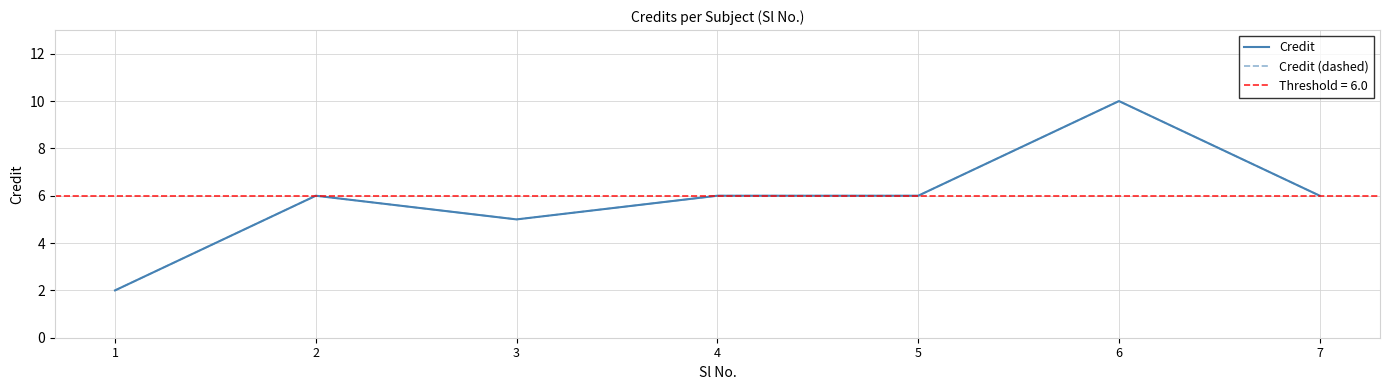

How many interior local peaks does the Credit (dashed) series have?

2